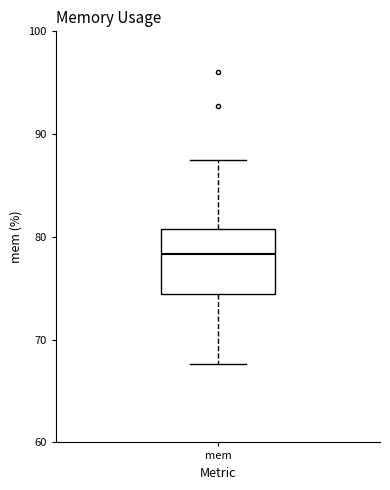

Transcribe this box plot: give where the median line is, the range the box spans, and where the two whiskers end, as read against the y-axis. The values are not printed on the chart, so give them approximately, as read against the axis.

median 78, box 74 to 81, whiskers 68 to 87